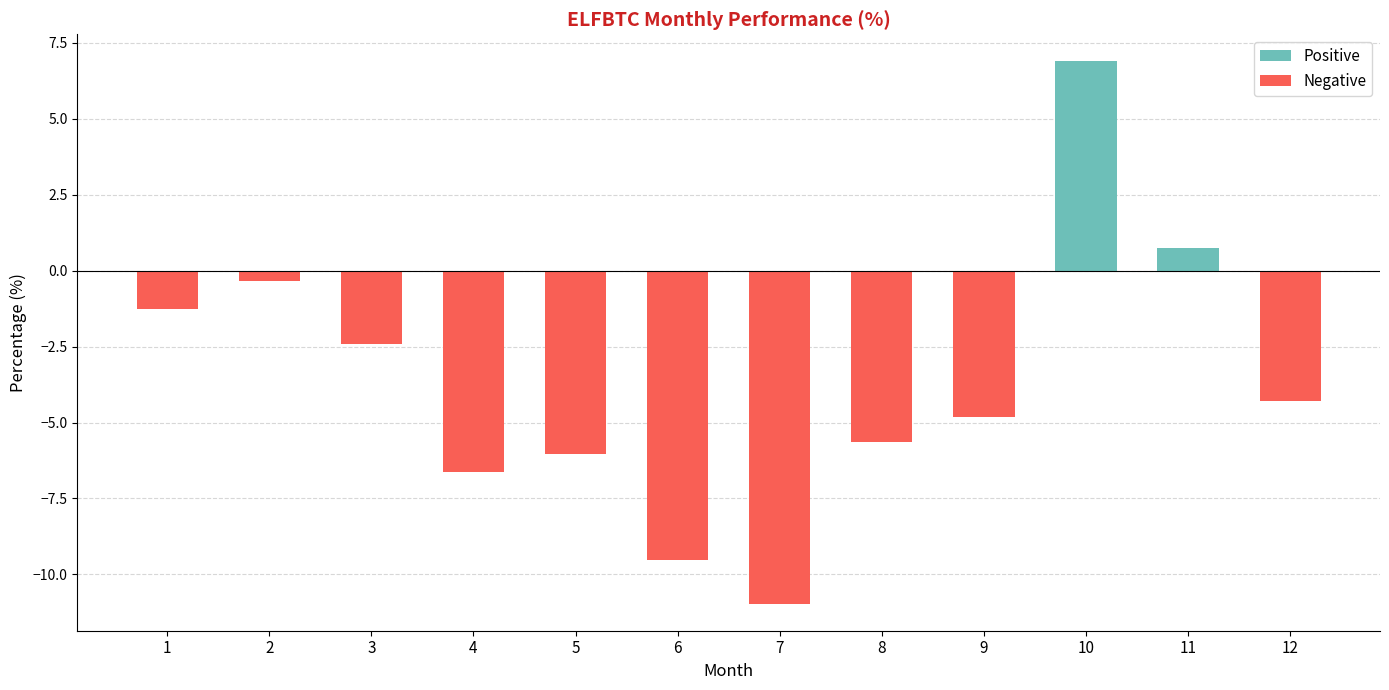

The chart shows a value of -0.3 at 2. True or false?

True